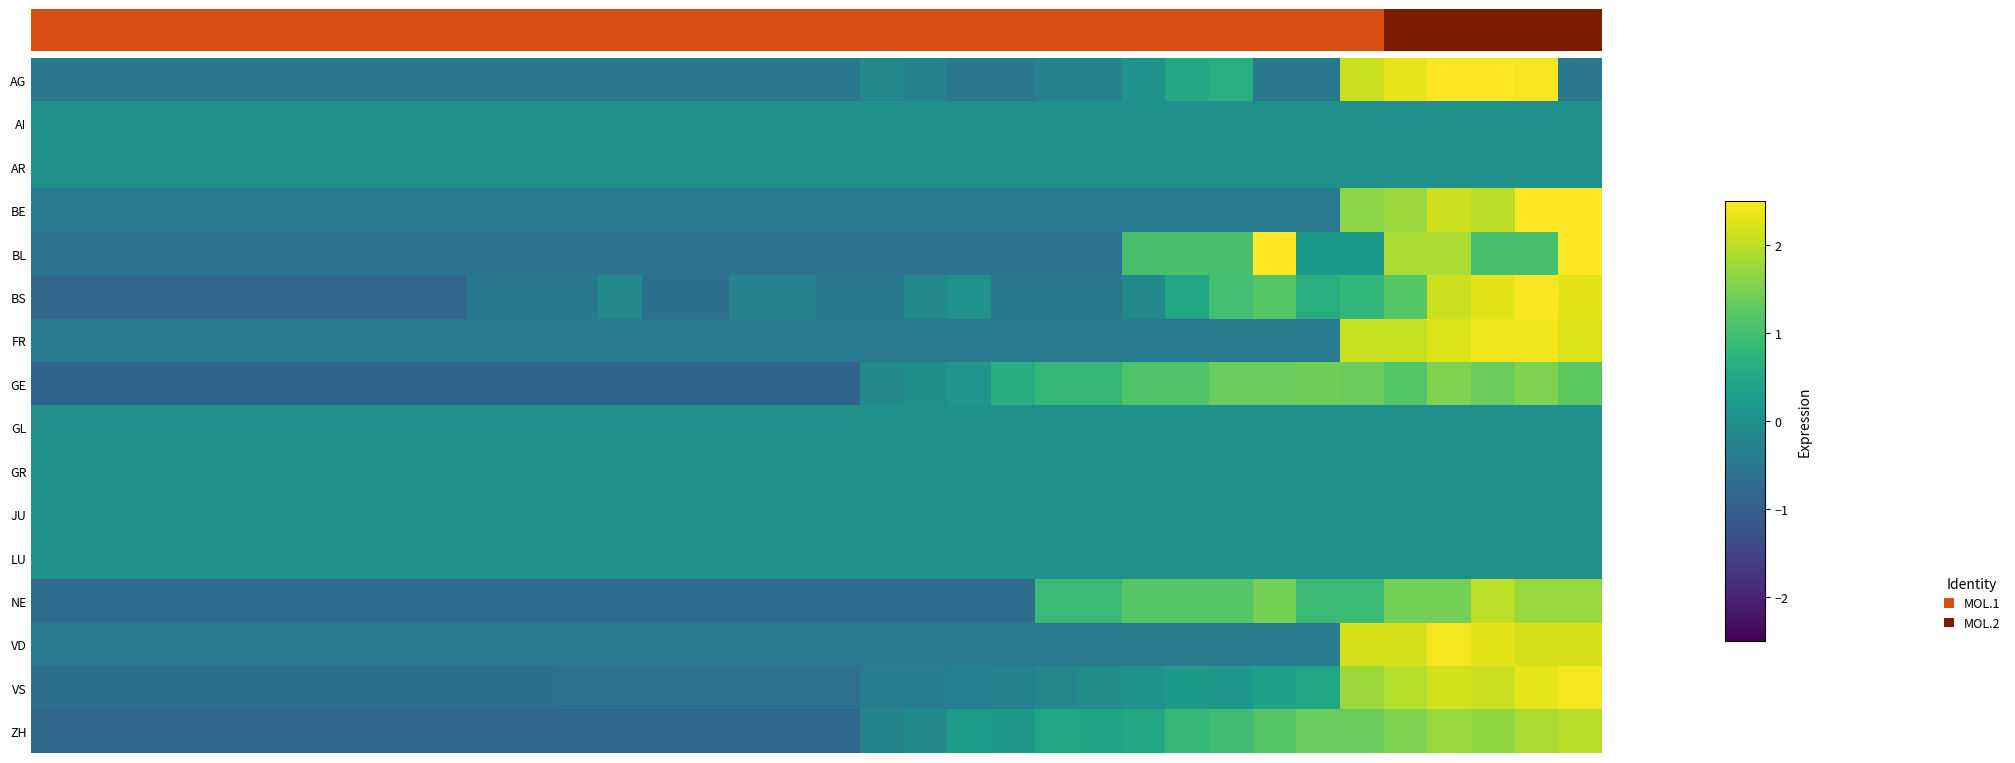

Which has a higher value, 25 or 27?

27